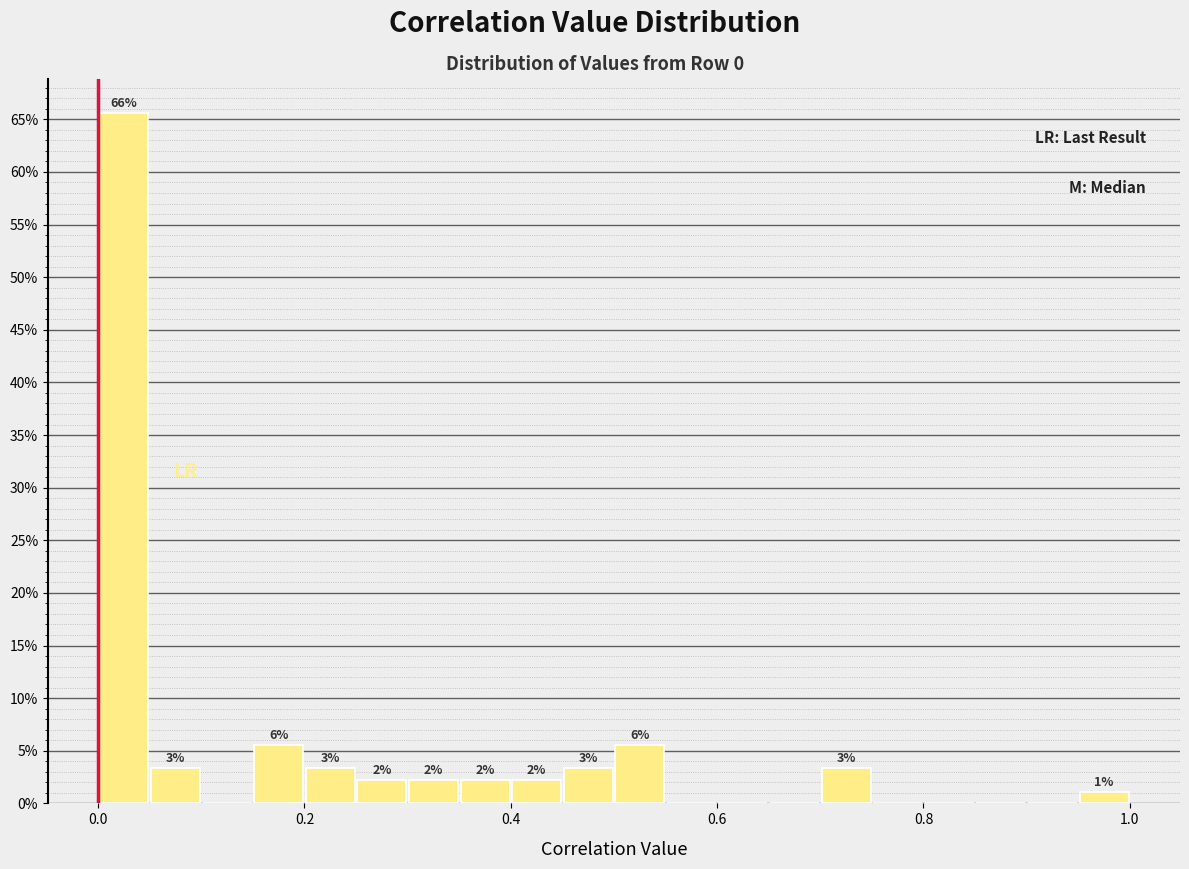

Read against the x-axis, roughly where is the centre of the tallest bar?

0.02